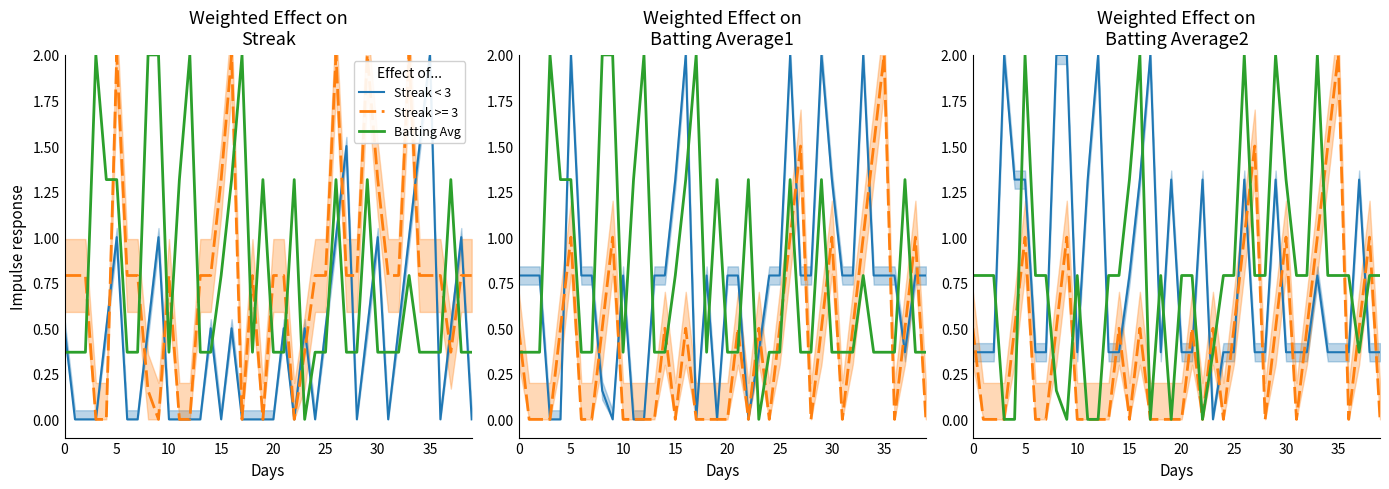

Does the chart have visible grid lines?

No